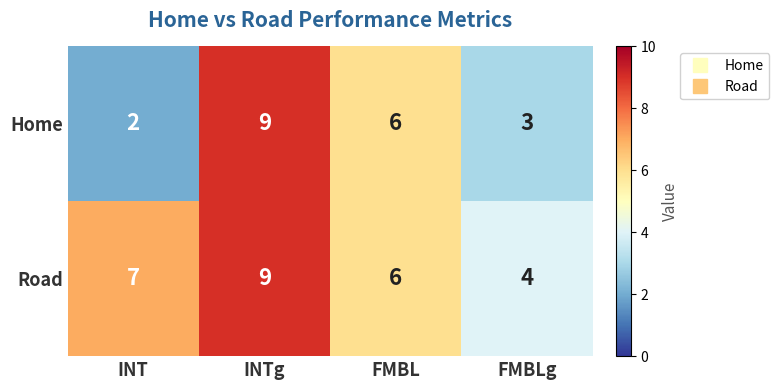

How many data points does each series have?

4